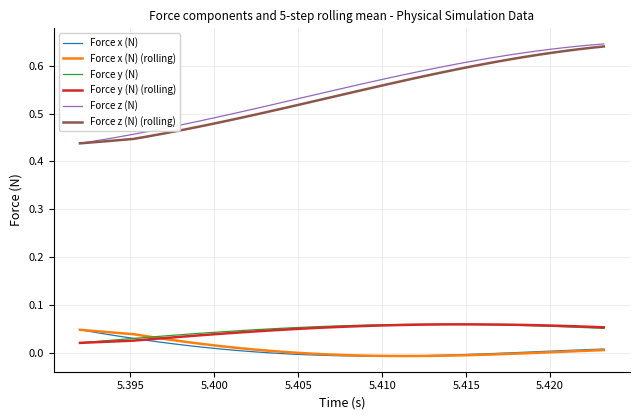

True or false: Force z (N) (rolling) and Force y (N) cross at least once.

False